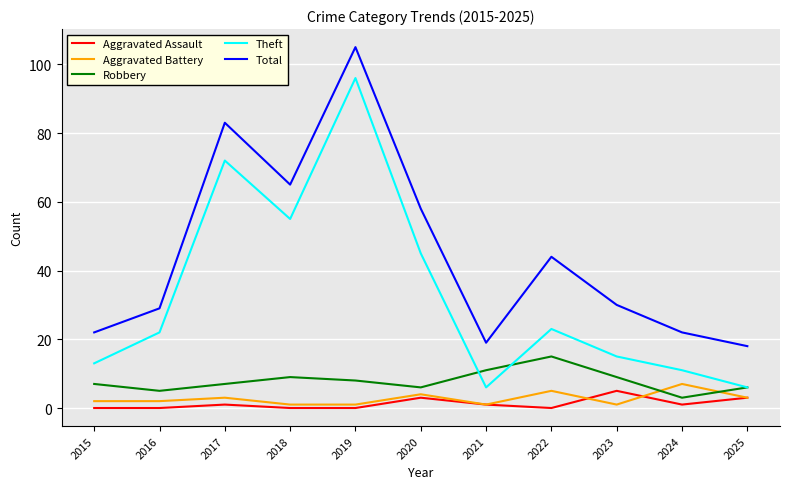

What is the greatest value displayed?

105